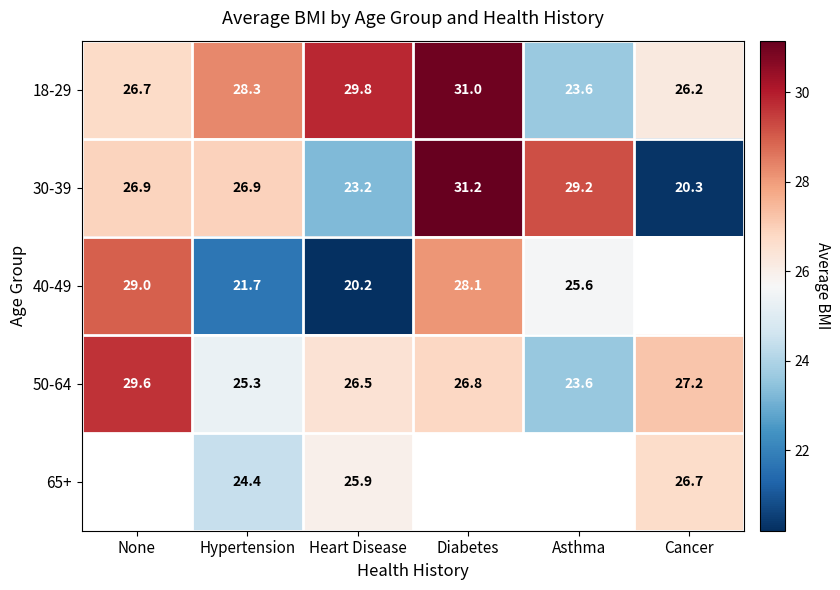

Where is 18-29 nearest to the value 27?

None